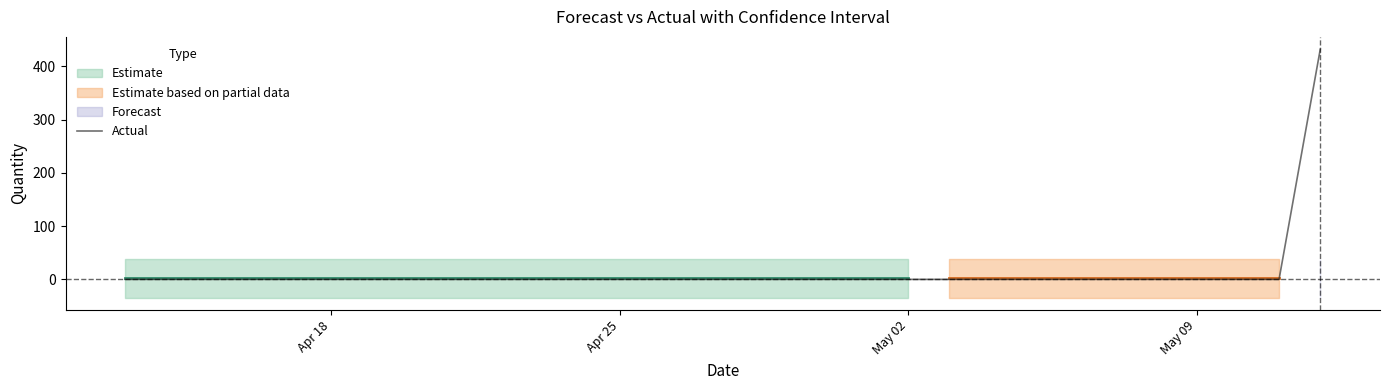

What is the maximum value for Actual?

432